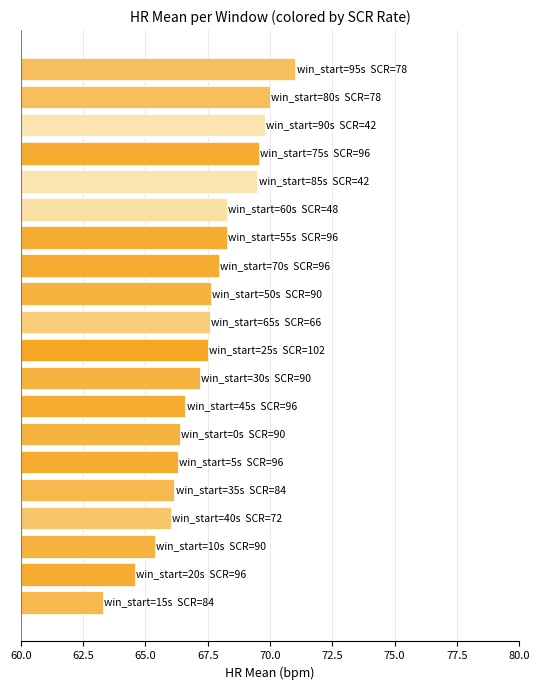

What is the smallest value displayed?

63.3